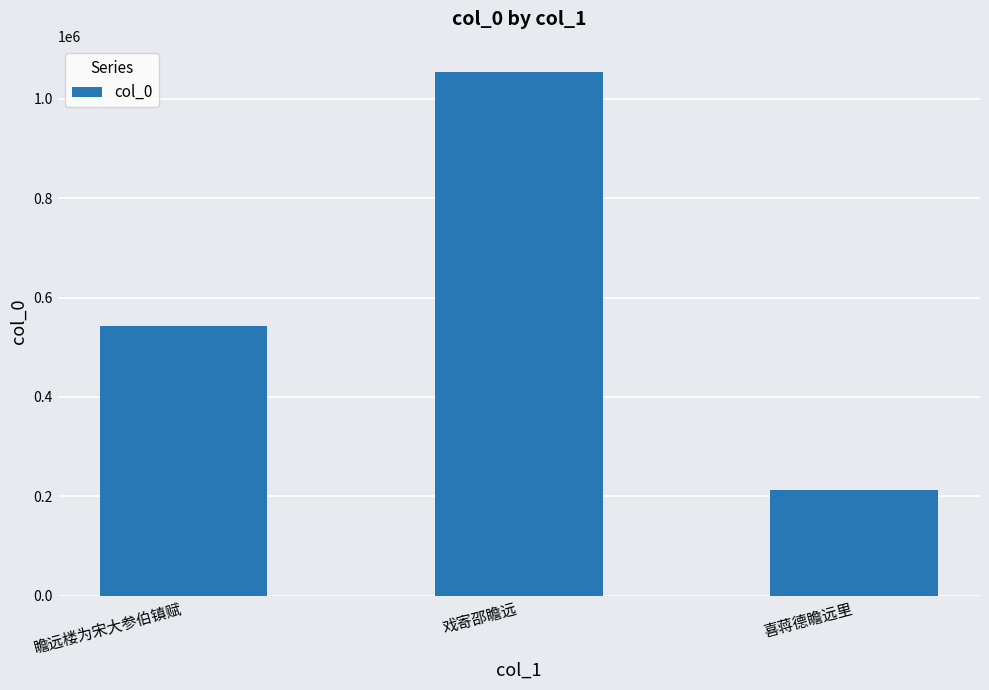

Does the chart contain any negative values?

No